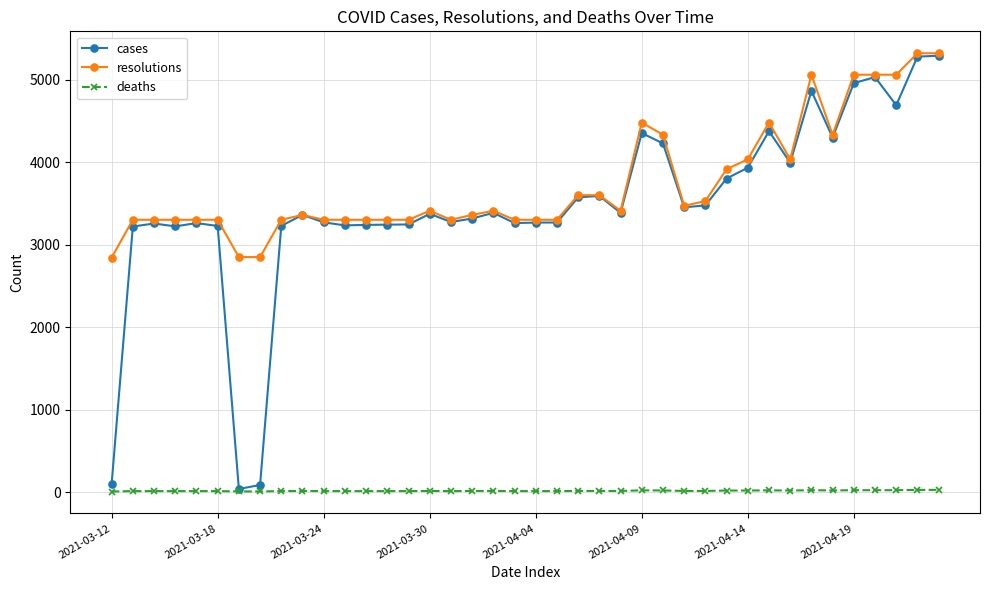

True or false: cases has more than 1 interior local peaks.

True